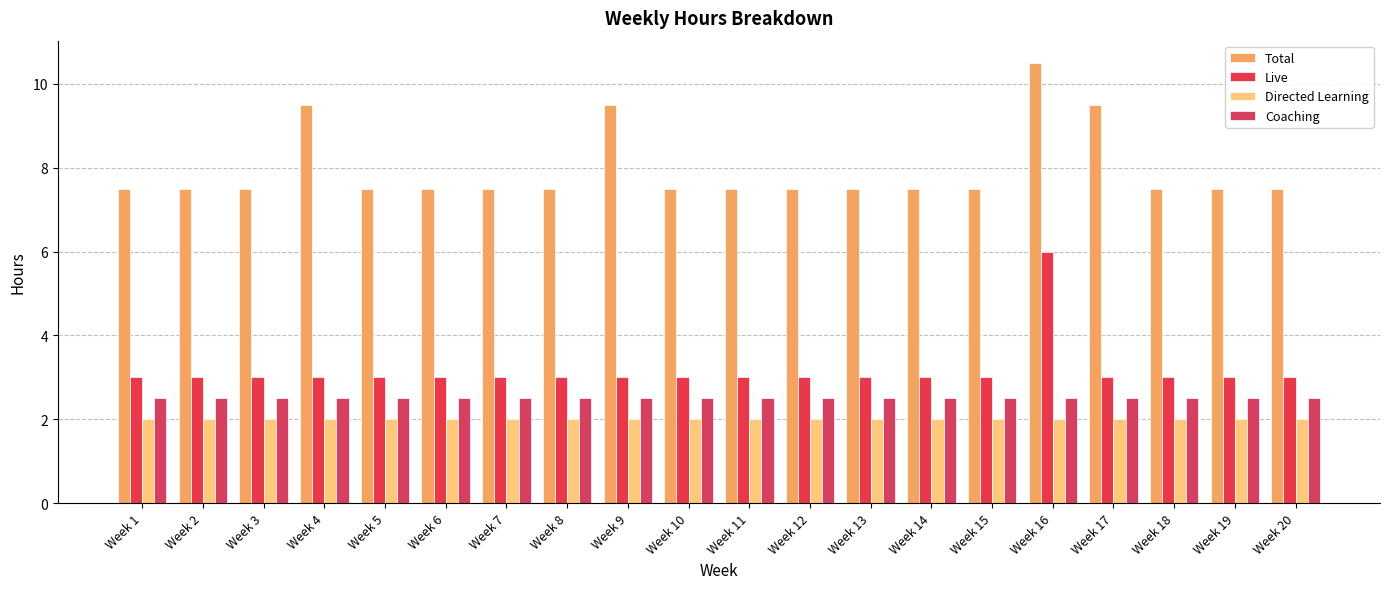

Which series has the largest total across all categories?

Total